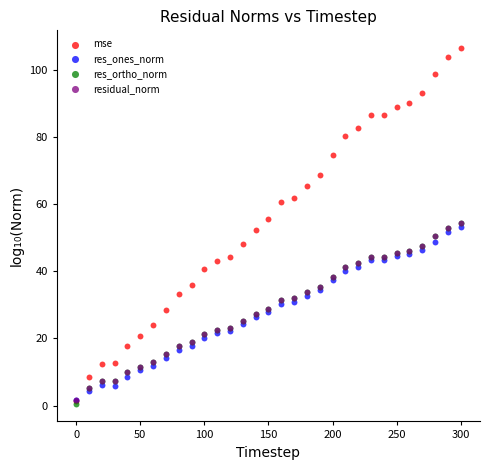

What are all the series names shown in the legend?

mse, res_ones_norm, res_ortho_norm, residual_norm